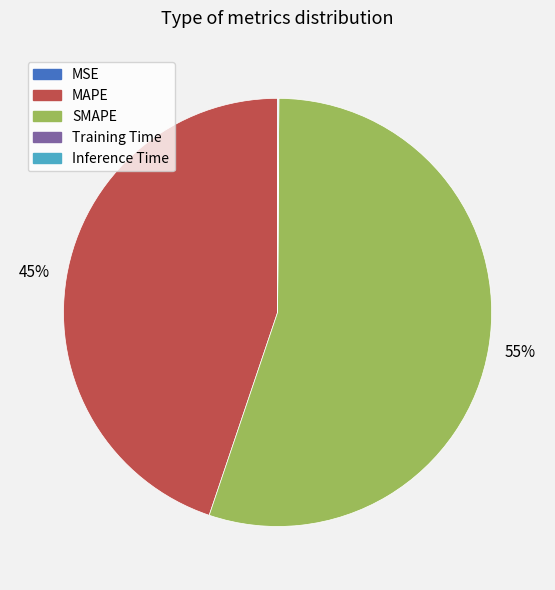

True or false: SMAPE accounts for 55% of the total.

True